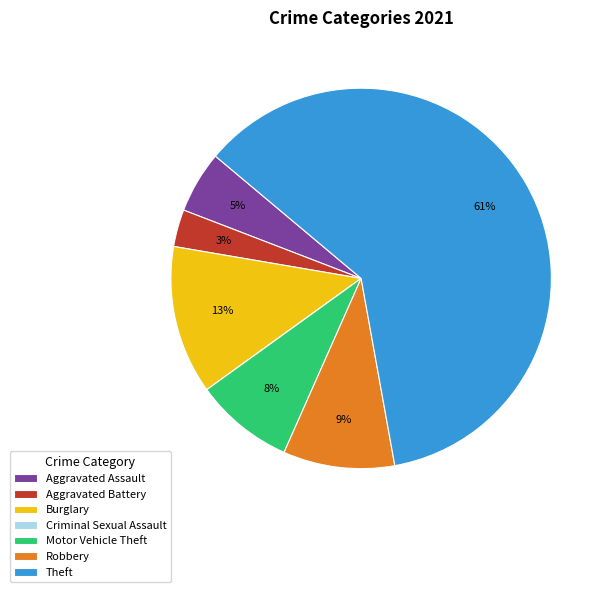

The Robbery slice represents 9% of the pie. True or false?

True